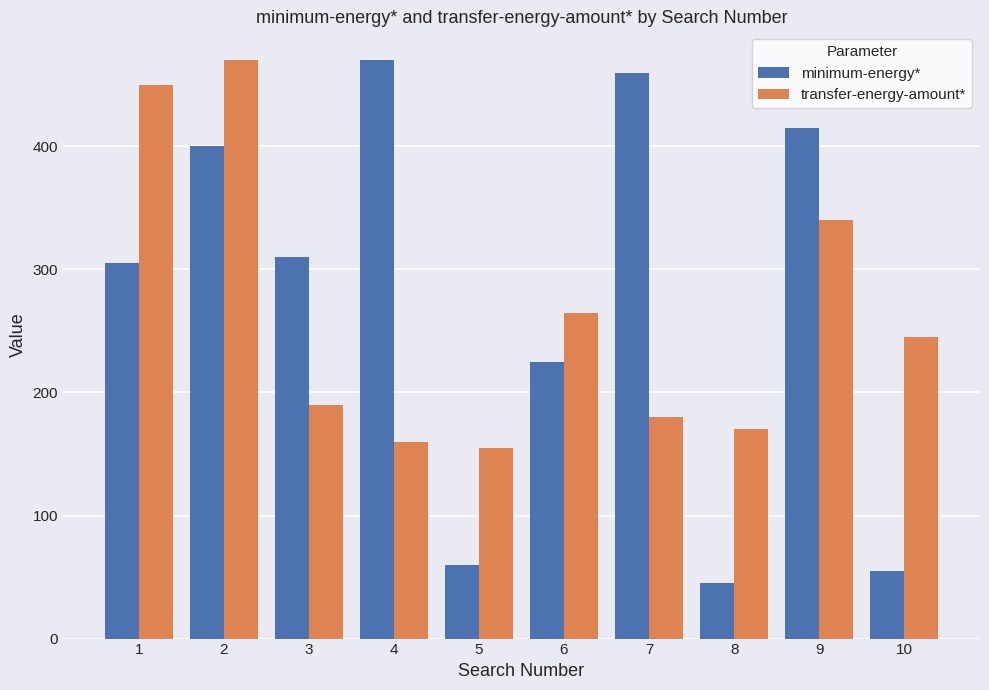

What is the total value across all series at 4?

630